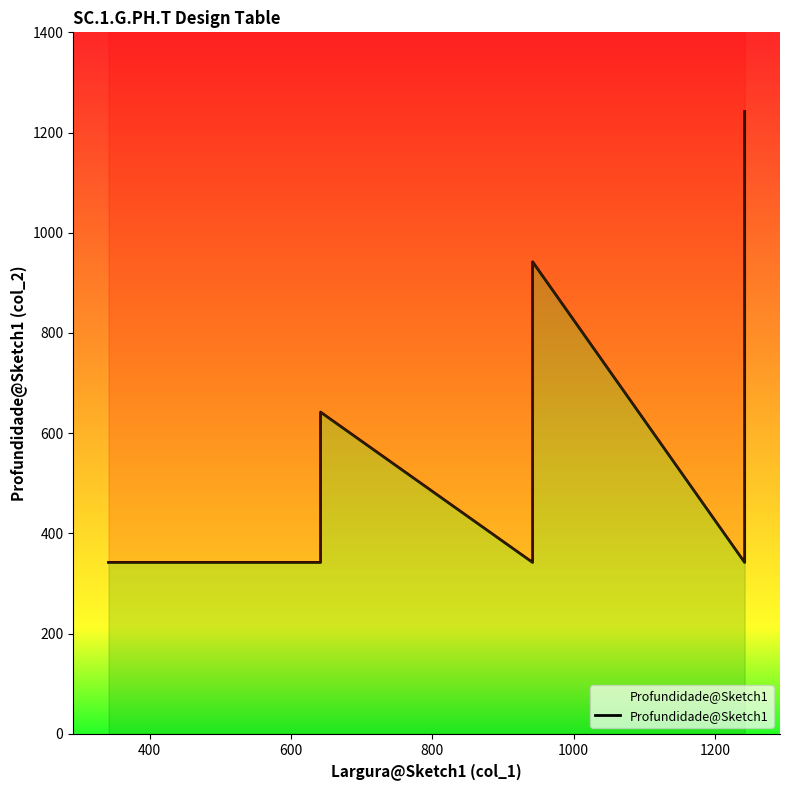

How many lines are shown in the chart?

1